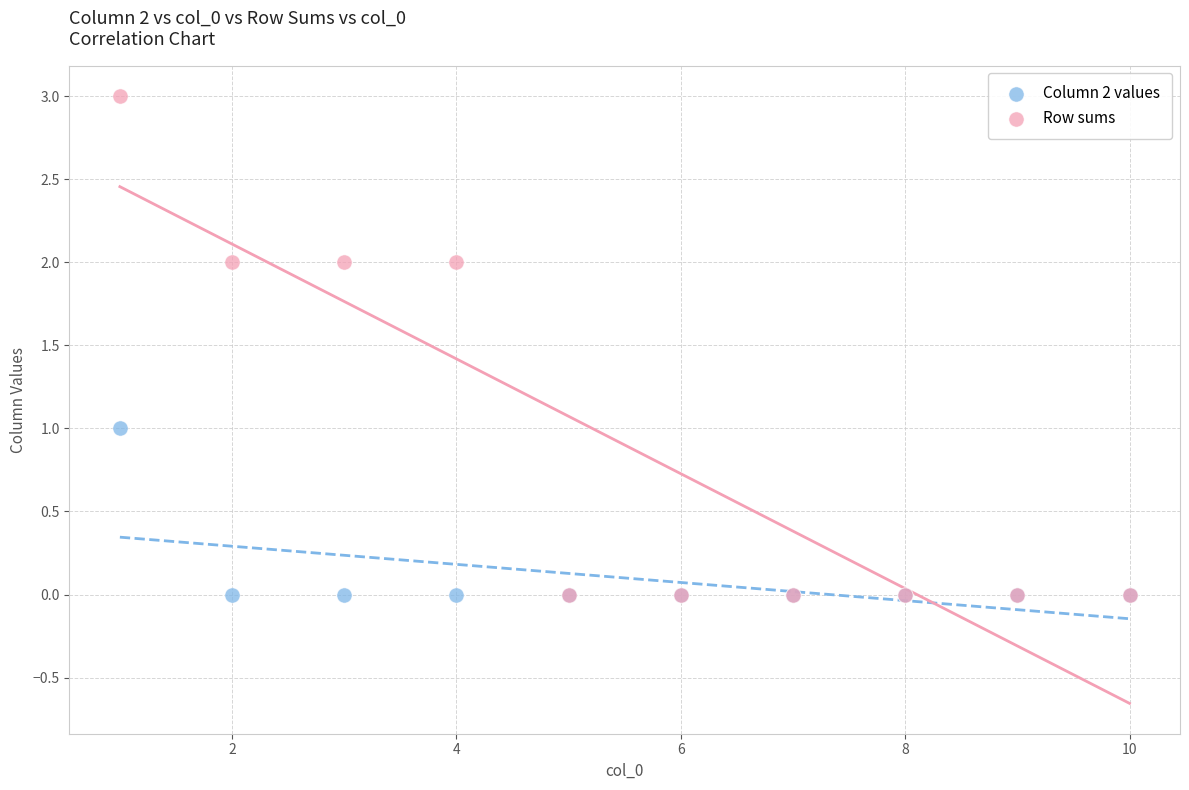

Which series reaches the maximum Y coordinate?

Row sums